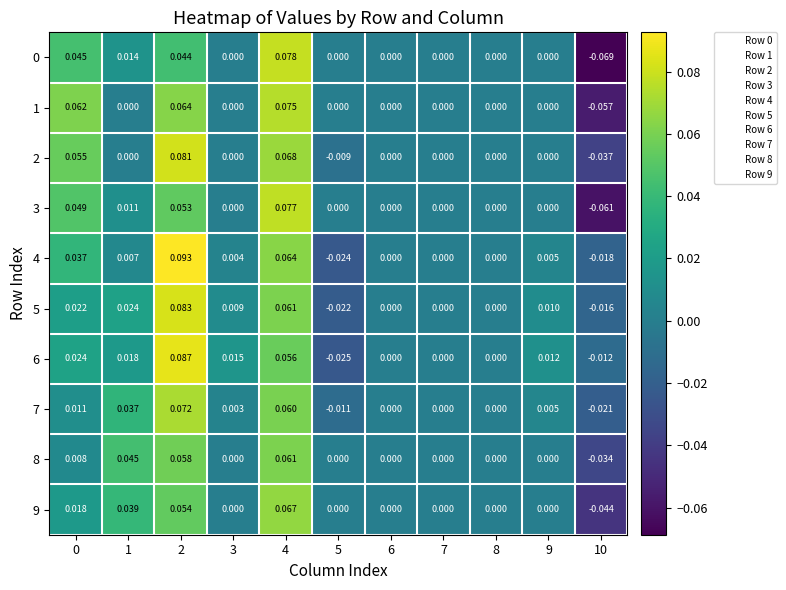

Is the value of 7 at 5 greater than the value of 8 at 3?

No